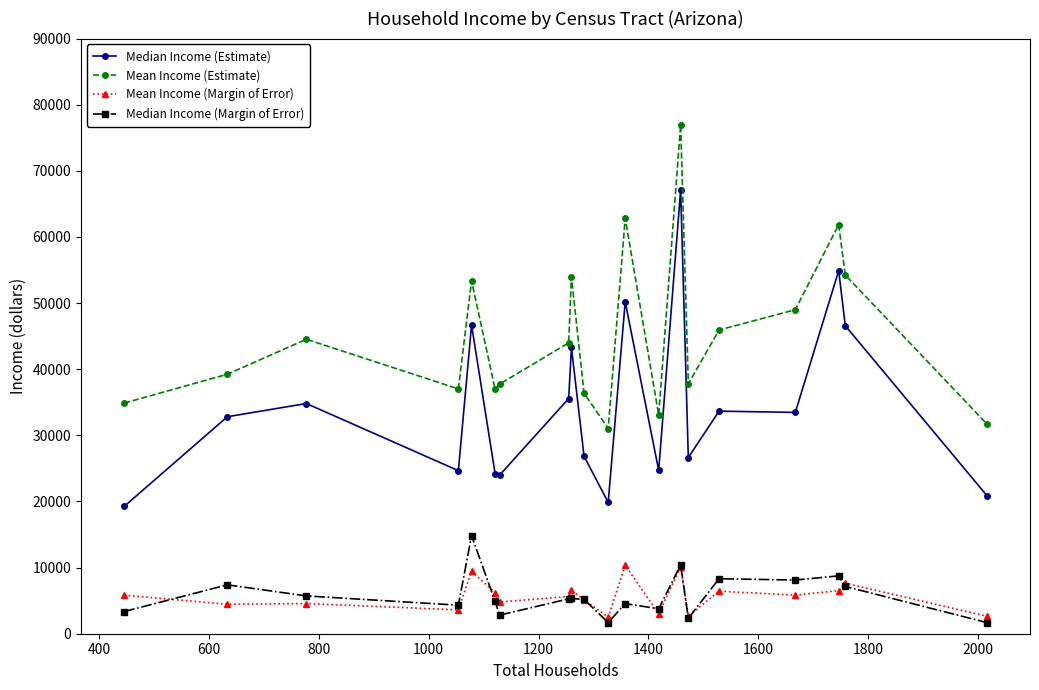

In Mean Income (Estimate), how many points are higher than both neighbors (excluding endpoints)?

6